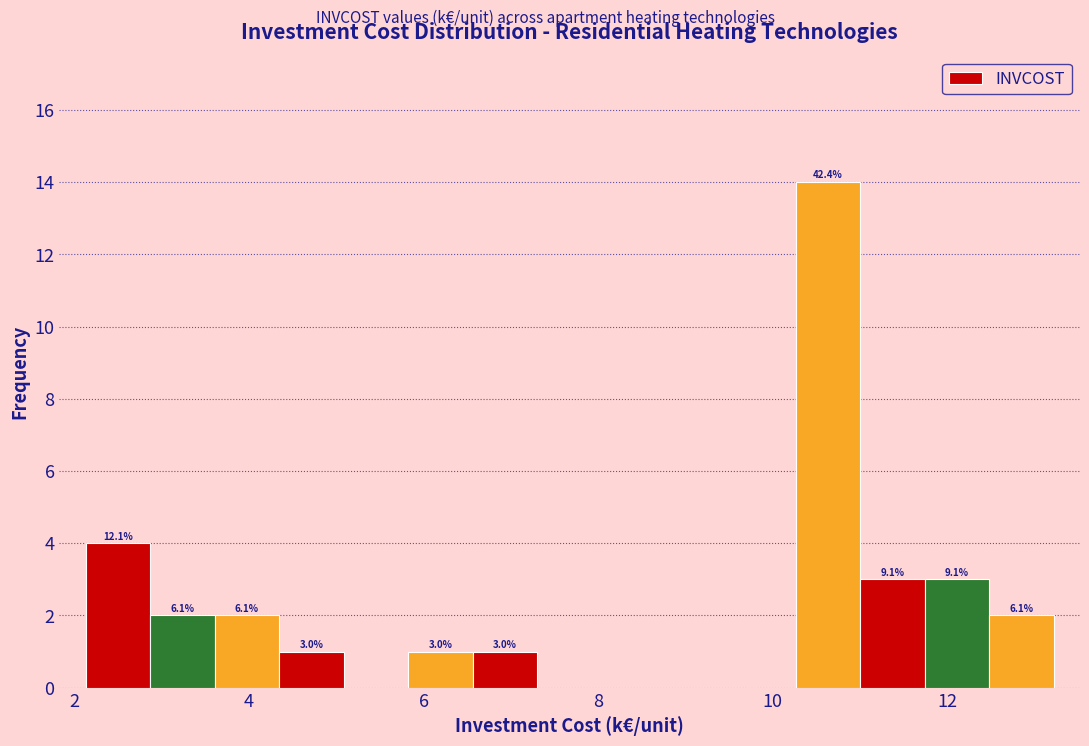

Around what value on the x-axis is the tallest bar? Give the approximate position of its centre, as read against the axis.

10.6